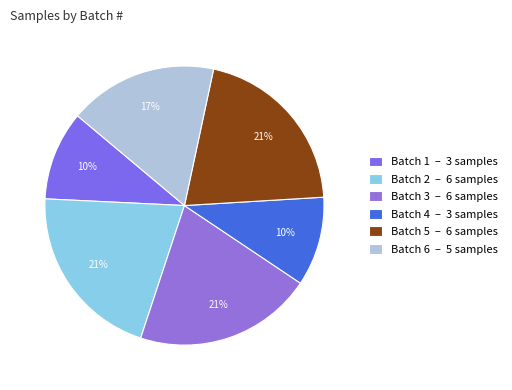

Which has a higher value, Batch 4 or Batch 1?

Batch 4